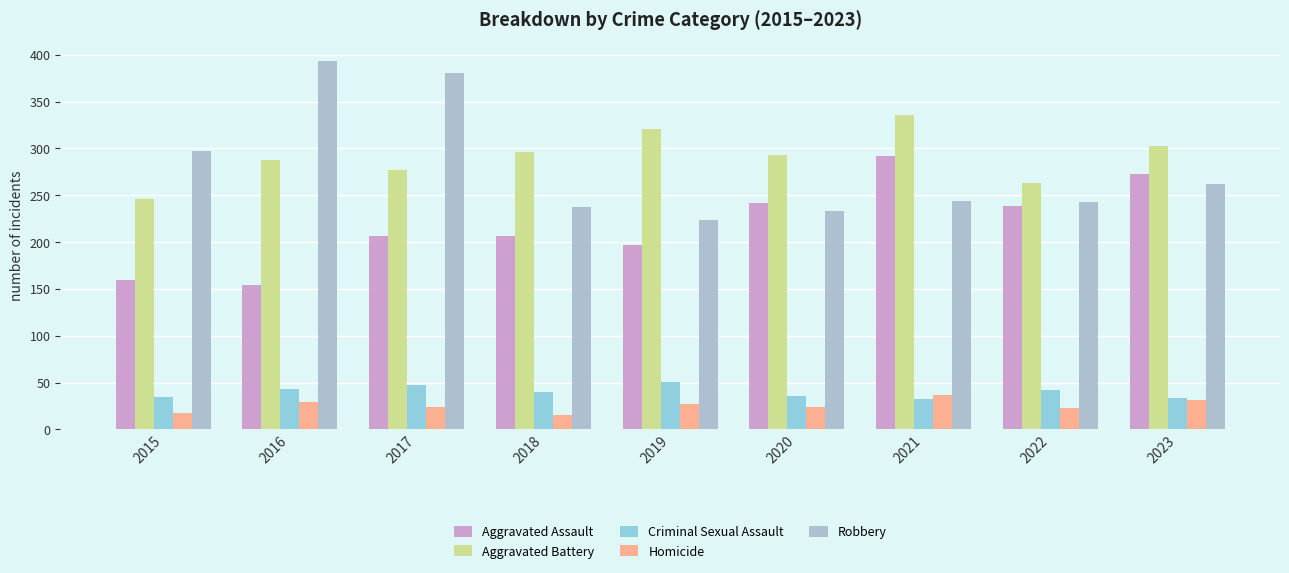

Rank the series by their maximum value, from lowest to highest.

Homicide, Criminal Sexual Assault, Aggravated Assault, Aggravated Battery, Robbery